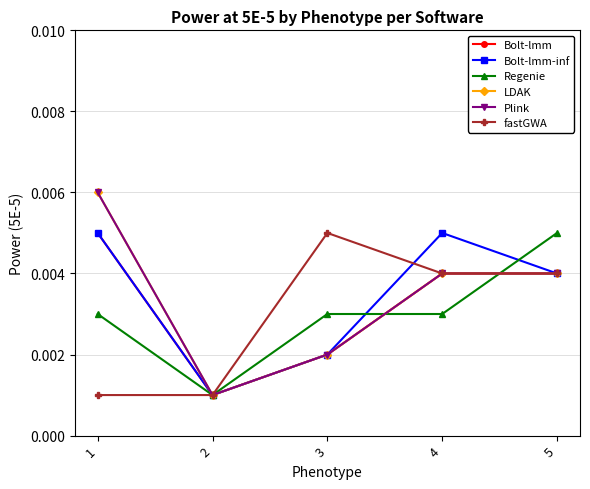

Where is Regenie nearest to the value 0?

2